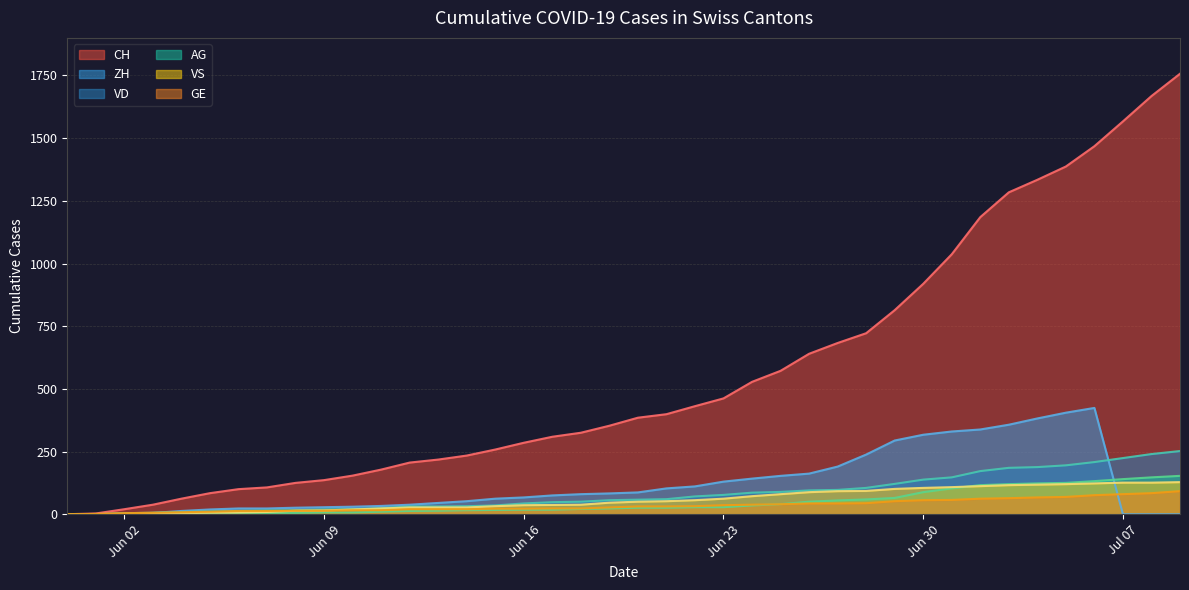

Which series has the largest total across all categories?

CH